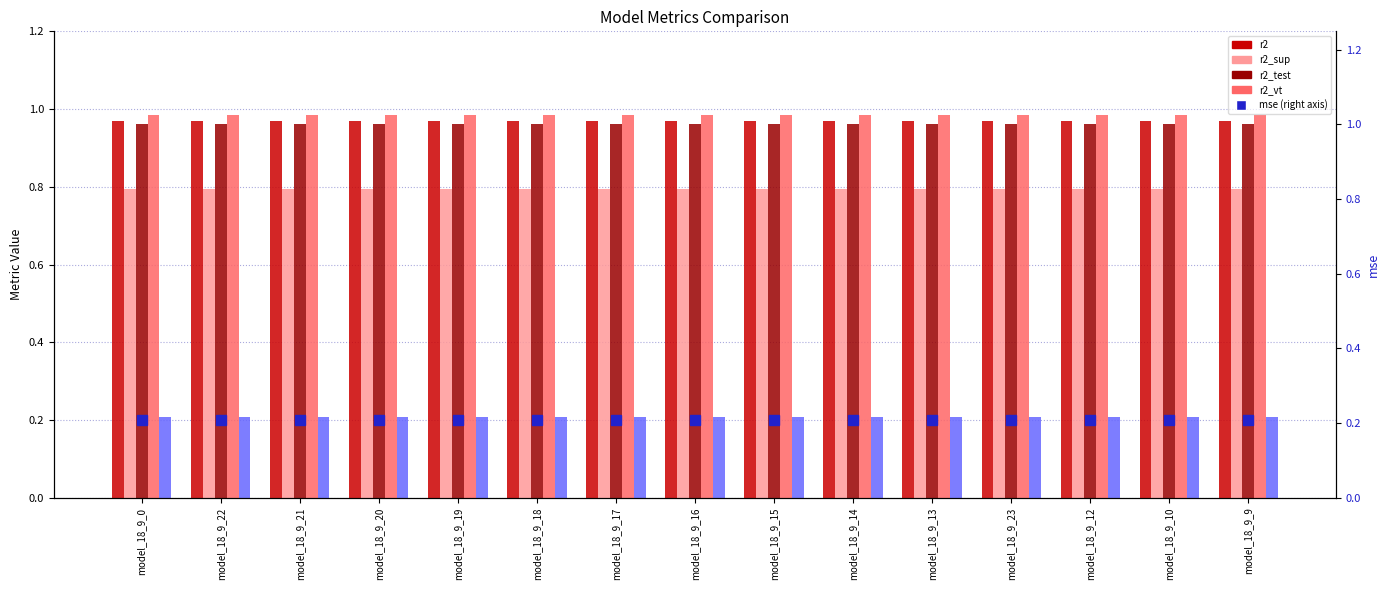

Which has a higher value, model_18_9_17 or model_18_9_19?

model_18_9_17